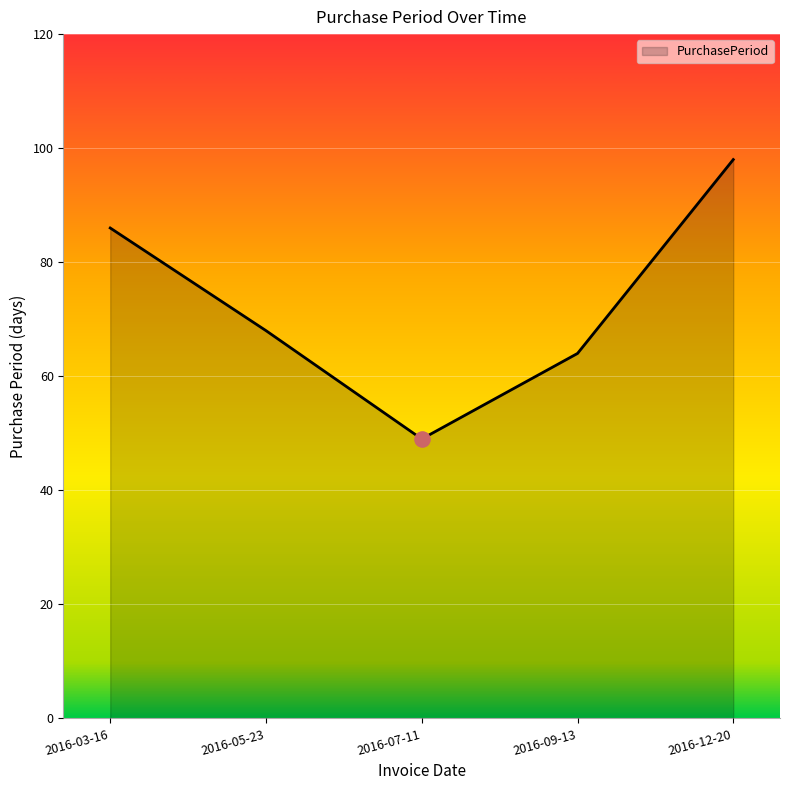

Between 2016-07-11 and 2016-09-13, which is larger?

2016-09-13